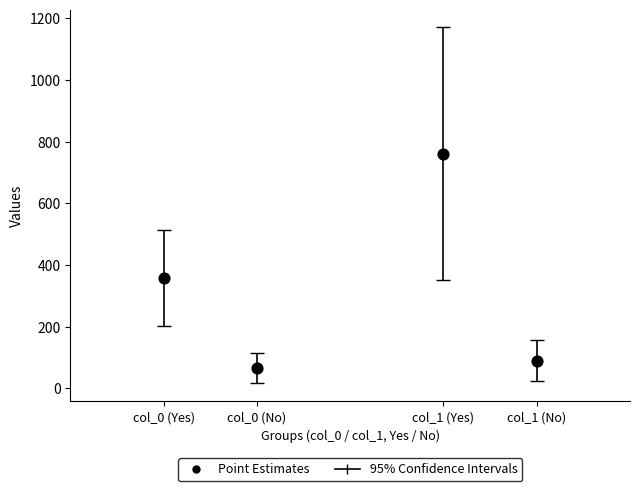

What is the range of Y values (max minus min)?

694.5